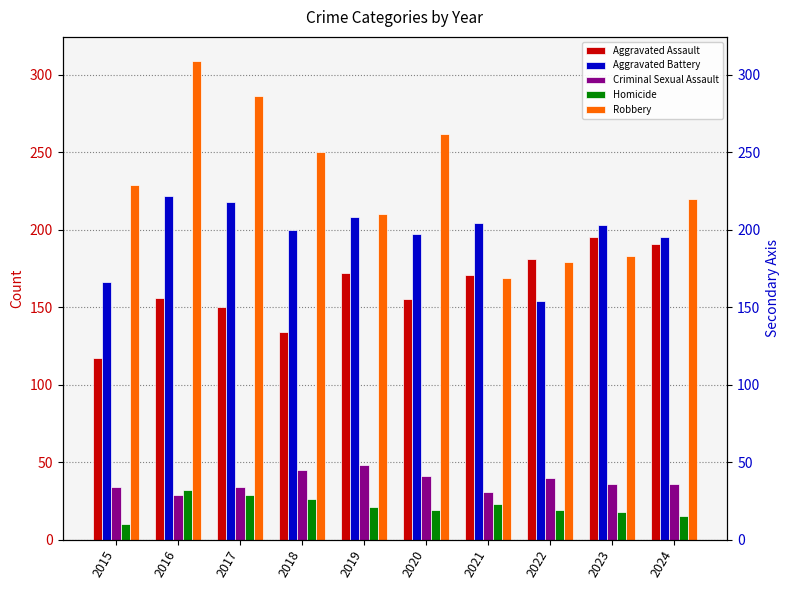

The value of Criminal Sexual Assault at 2018 is 24. True or false?

False